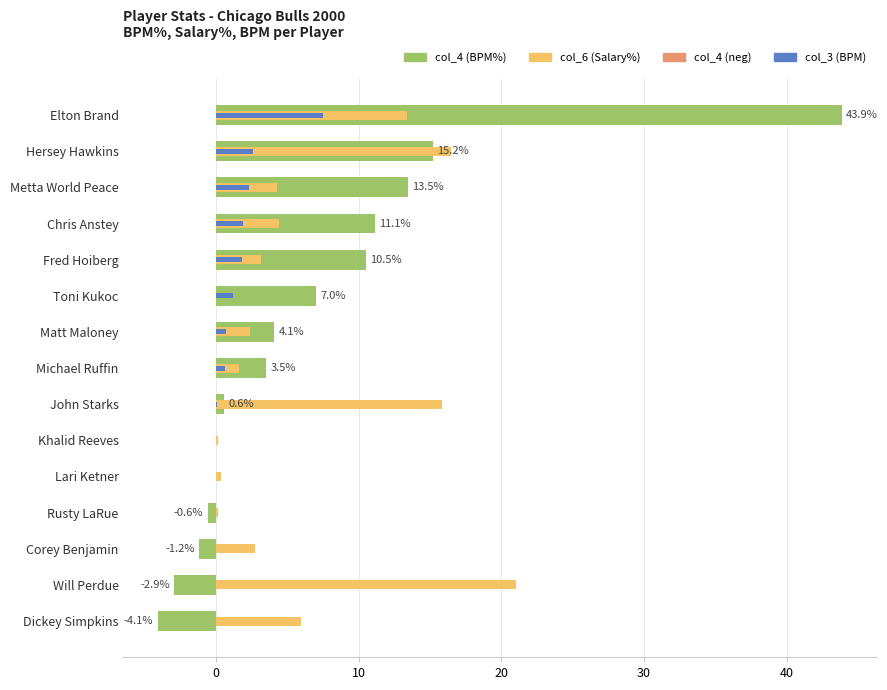

Reading left to right, what are all the values shown in this chart?

-4.1	-2.9	-1.2	-0.6	0.0	0.0	0.6	3.5	4.1	7.0	10.5	11.1	13.5	15.2	43.9